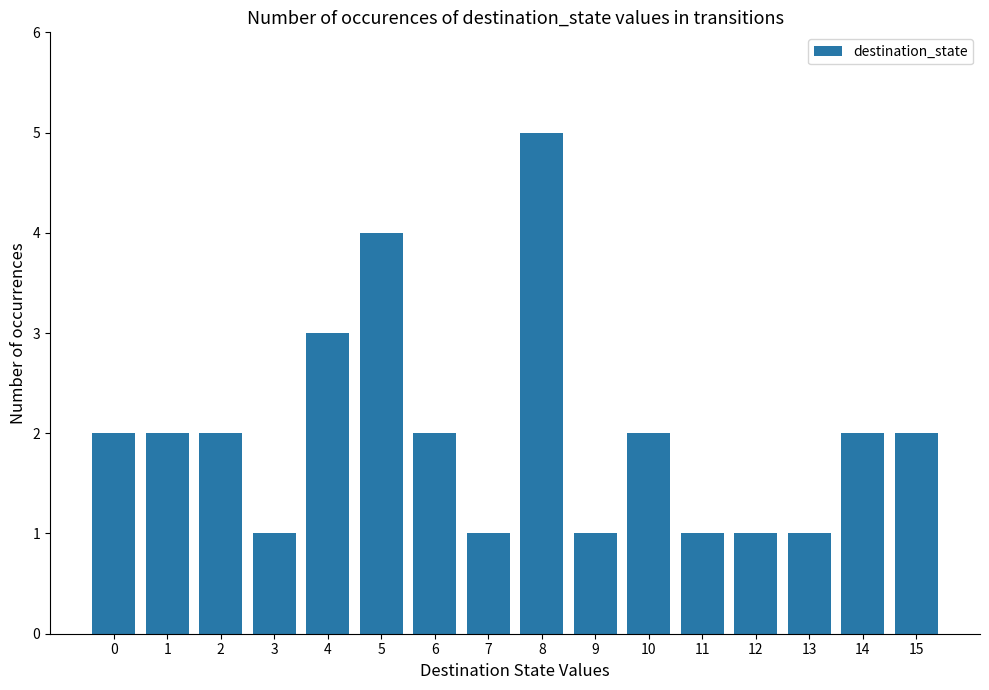

Reading right to left, transcribe all the data shown in this chart.

2	2	1	1	1	2	1	5	1	2	4	3	1	2	2	2